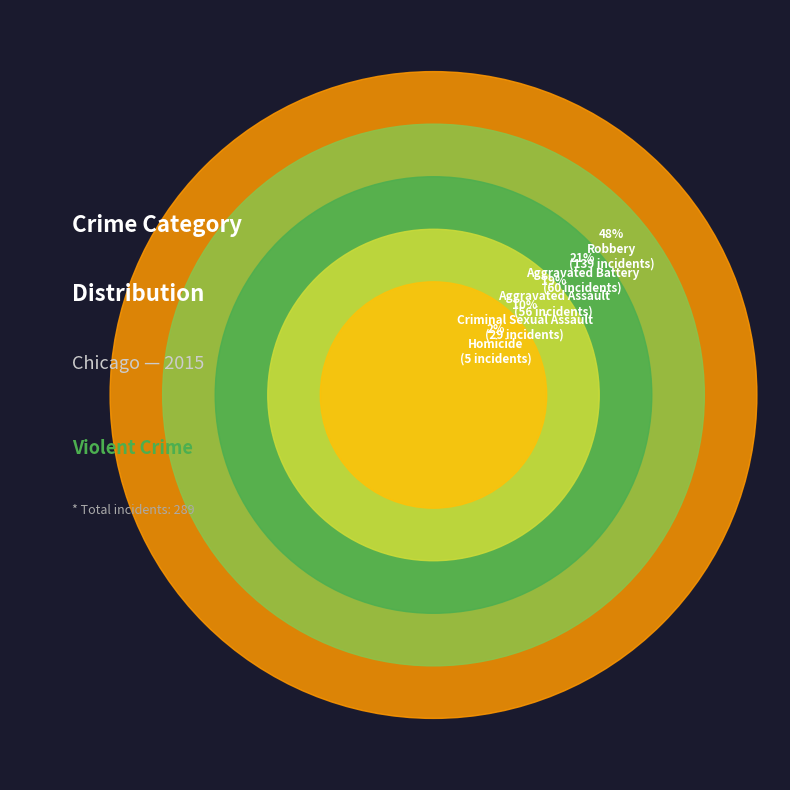

Does Aggravated Battery account for over 50% of the chart?

No